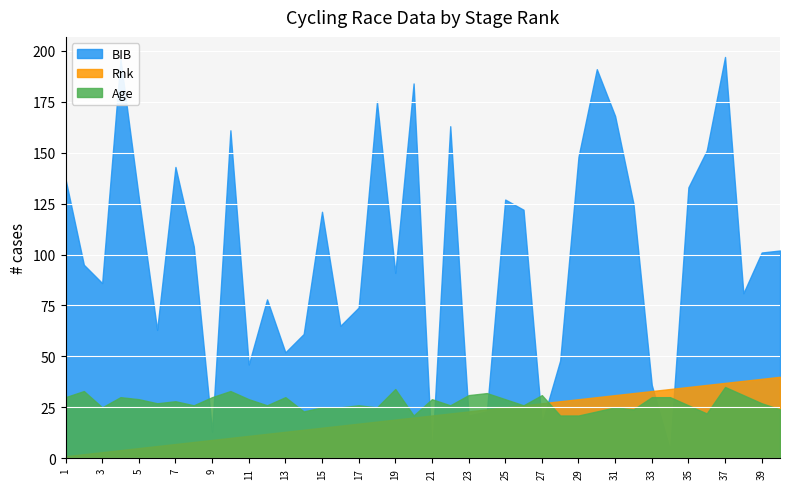

Reading left to right, extract all data points from this chart.

BIB: 137	95	86	196	128	63	143	104	13	161	46	78	52	61	121	65	74	175	91	184	1	163	21	23	127	122	17	48	148	191	168	125	36	4	133	151	197	81	101	102
Rnk: 1	2	3	4	5	6	7	8	9	10	11	12	13	14	15	16	17	18	19	20	21	22	23	24	25	26	27	28	29	30	31	32	33	34	35	36	37	38	39	40
Age: 30	33	25	30	29	27	28	26	30	33	29	26	30	23	25	25	26	25	34	21	29	26	31	32	29	26	31	21	21	23	25	24	30	30	26	22	35	31	27	24